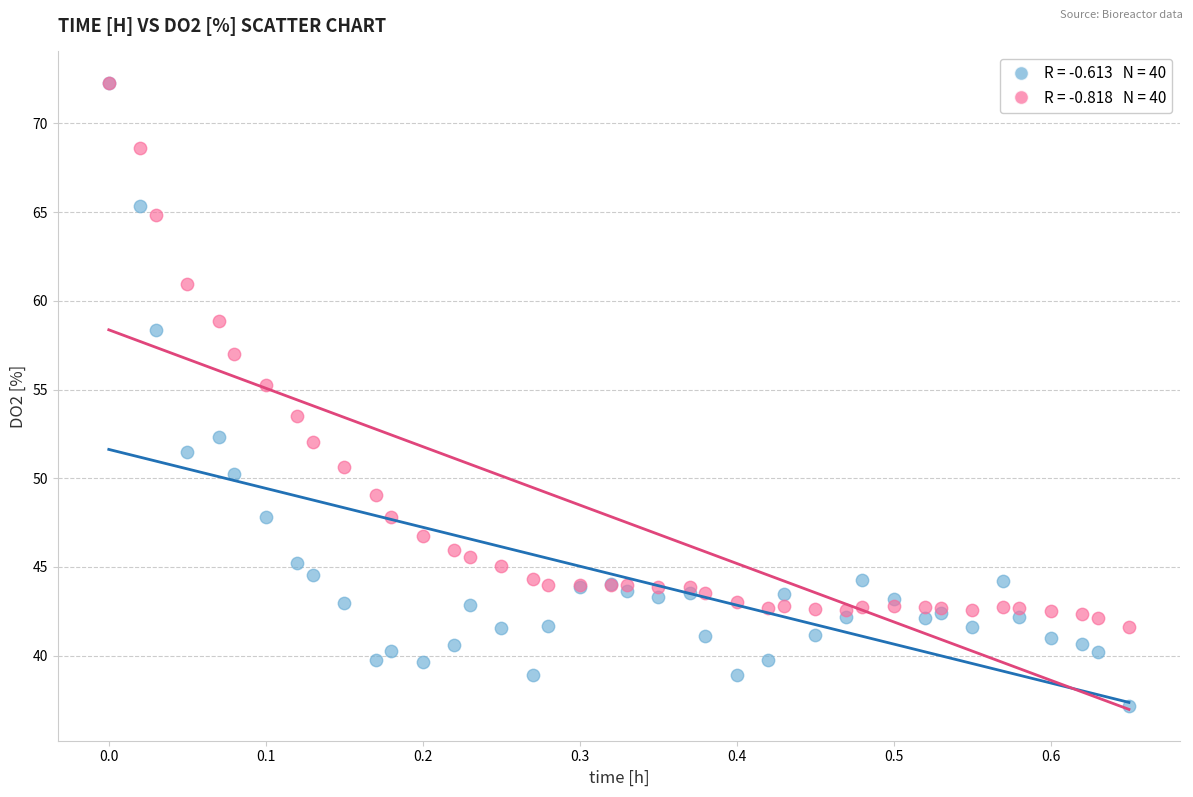

Across all series, what Y value is closest to 54?

53.5